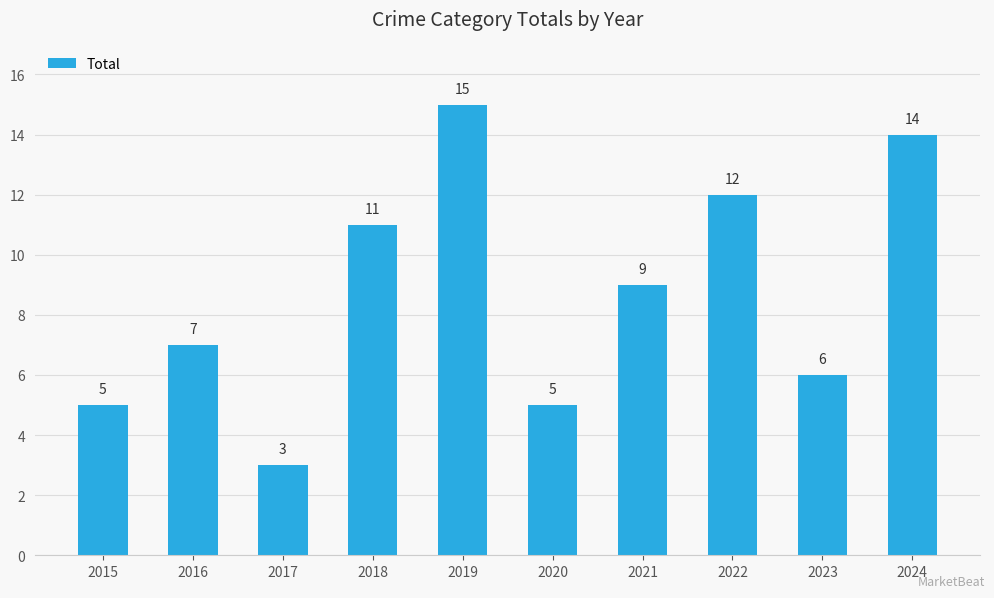

Is it true that the value at 2016 is 9?

False